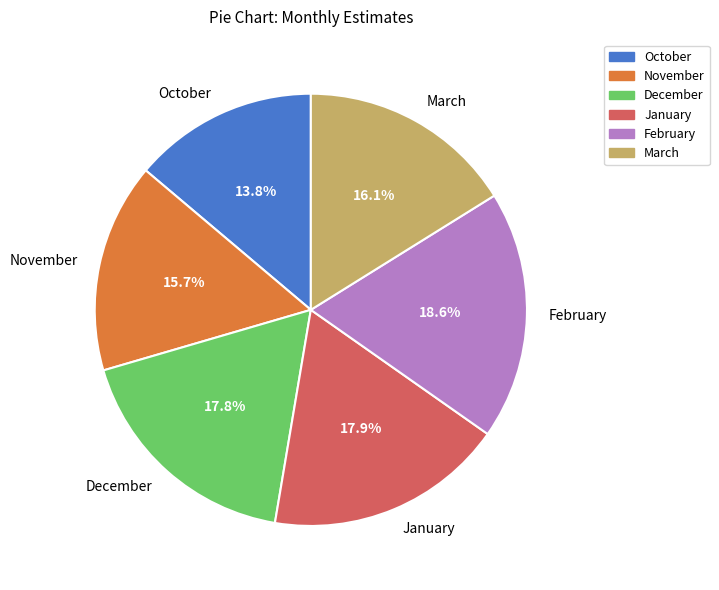

Which has a higher value, October or December?

December